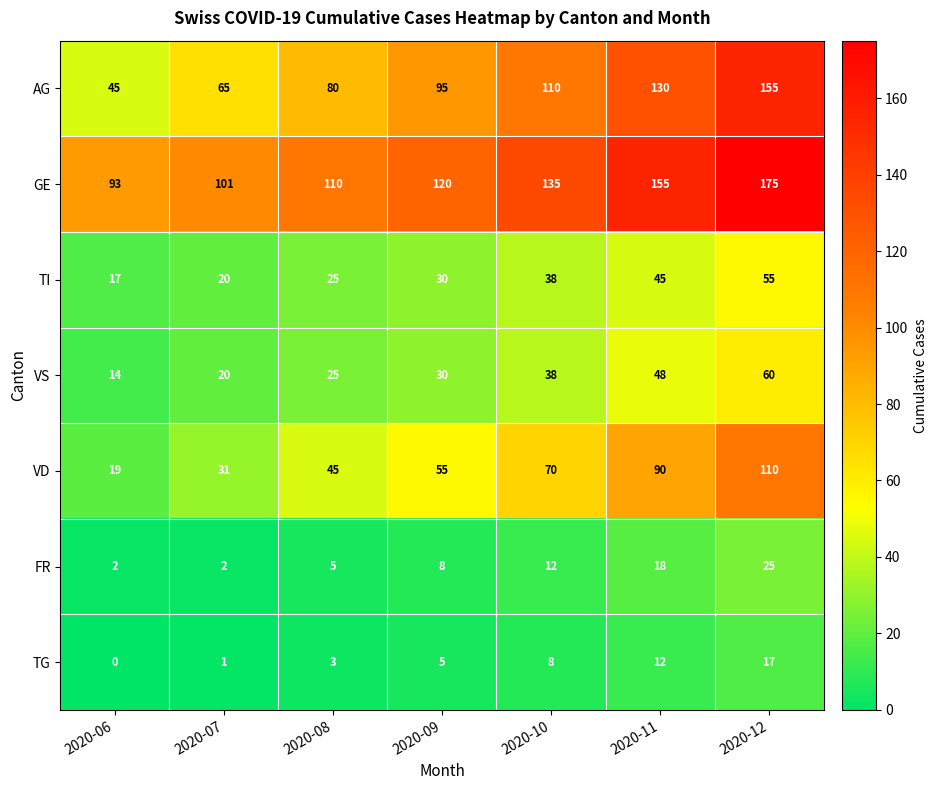

Is it true that VS equals 38 at 2020-10?

True